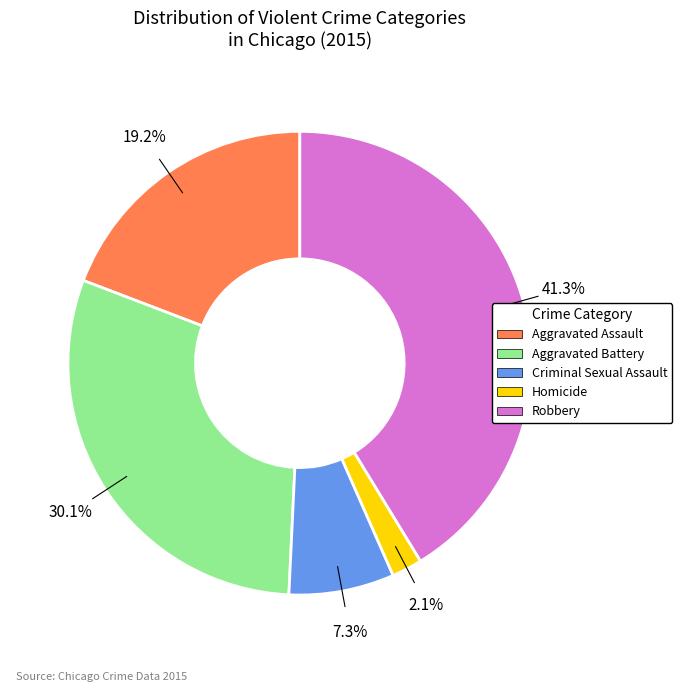

To the nearest percent, what is the difference between the largest and smallest slice percentages?

39%